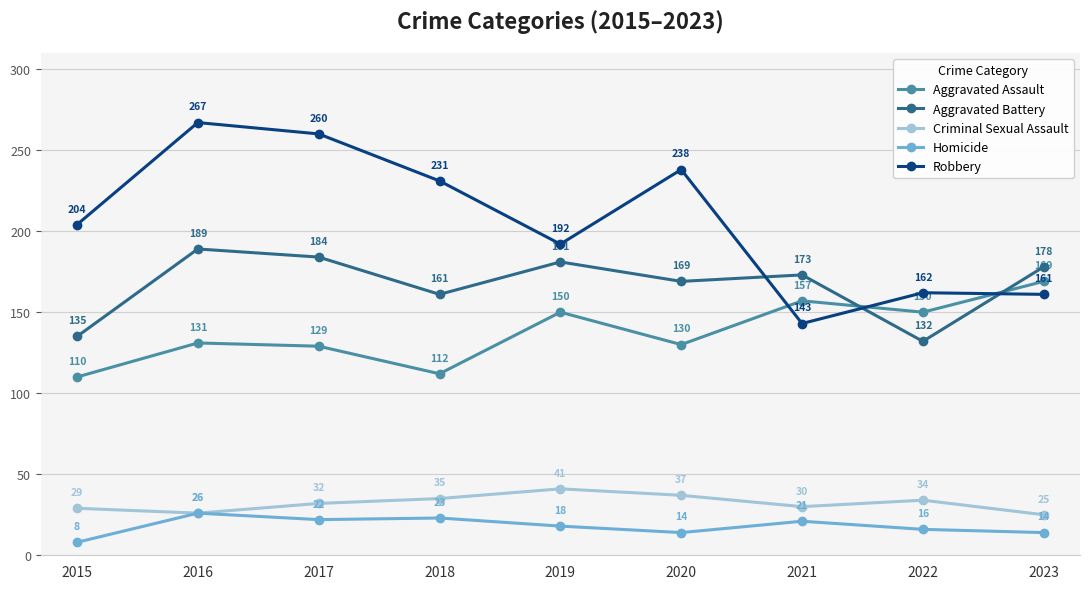

Reading left to right, transcribe all the data shown in this chart.

Aggravated Assault: 110	131	129	112	150	130	157	150	169
Aggravated Battery: 135	189	184	161	181	169	173	132	178
Criminal Sexual Assault: 29	26	32	35	41	37	30	34	25
Homicide: 8	26	22	23	18	14	21	16	14
Robbery: 204	267	260	231	192	238	143	162	161